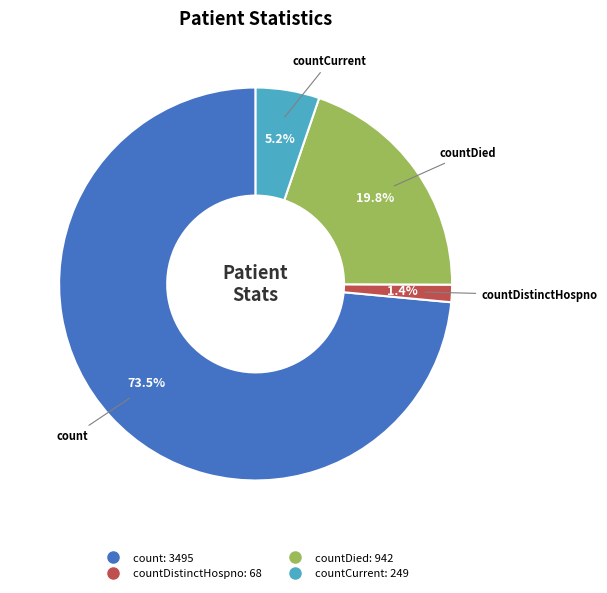

Does any single category account for the majority?

Yes